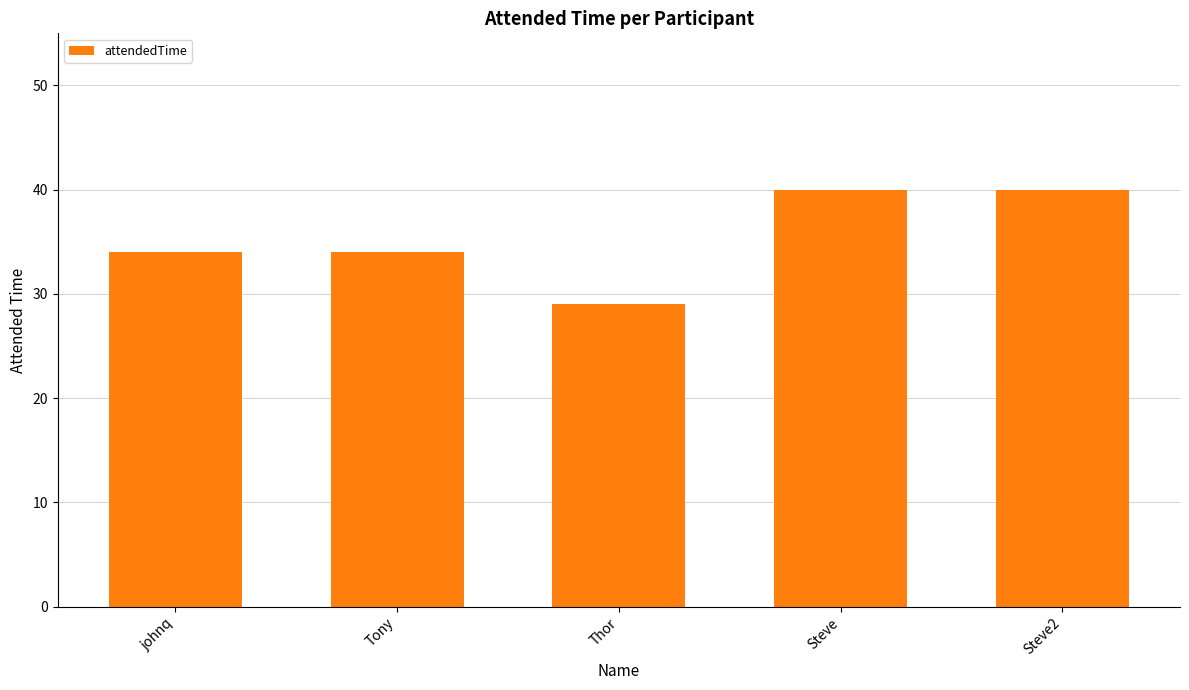

How many bars are there in total?

5